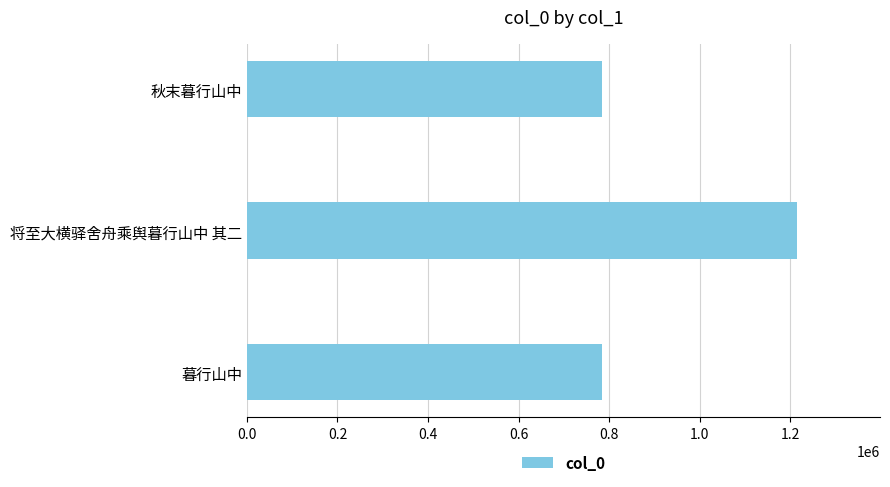

What is the difference between the second highest and minimum values?

11